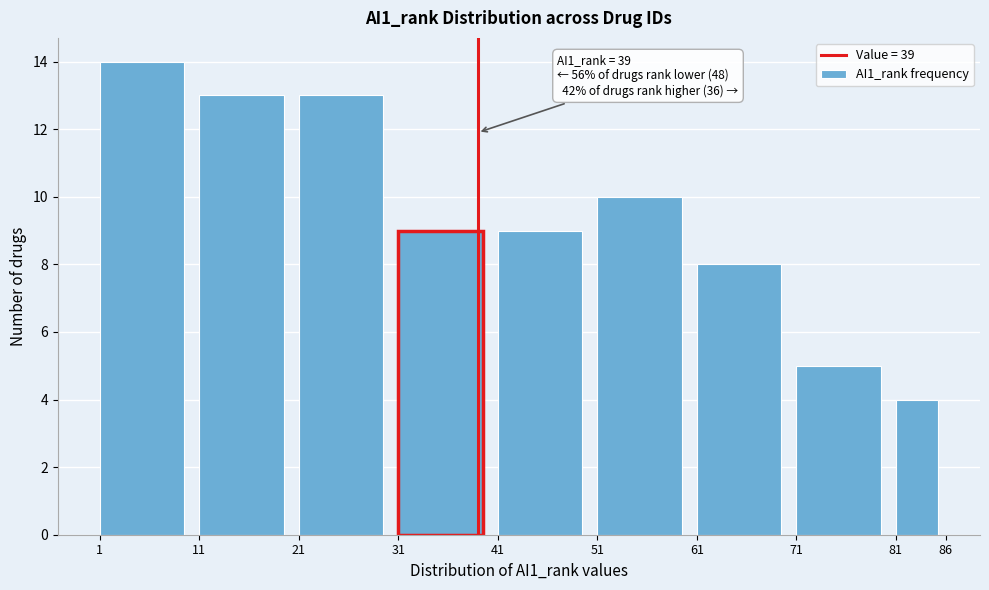

Over which range of the x-axis is the bar tallest?

1 to 11